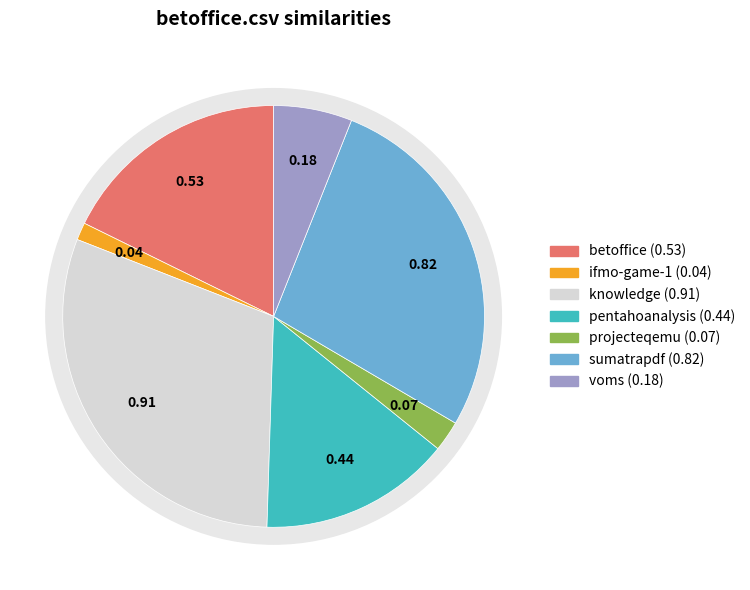

To the nearest percent, what percentage of the pie is ifmo-game-1.csv?

1%